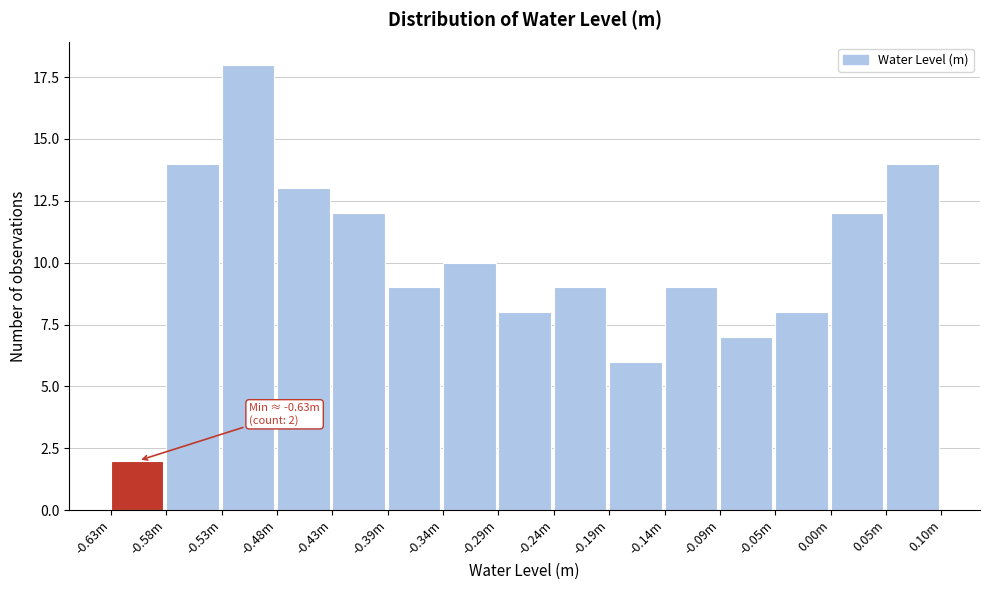

Reading right to left, extract all data points from this chart.

14	12	8	7	9	6	9	8	10	9	12	13	18	14	2